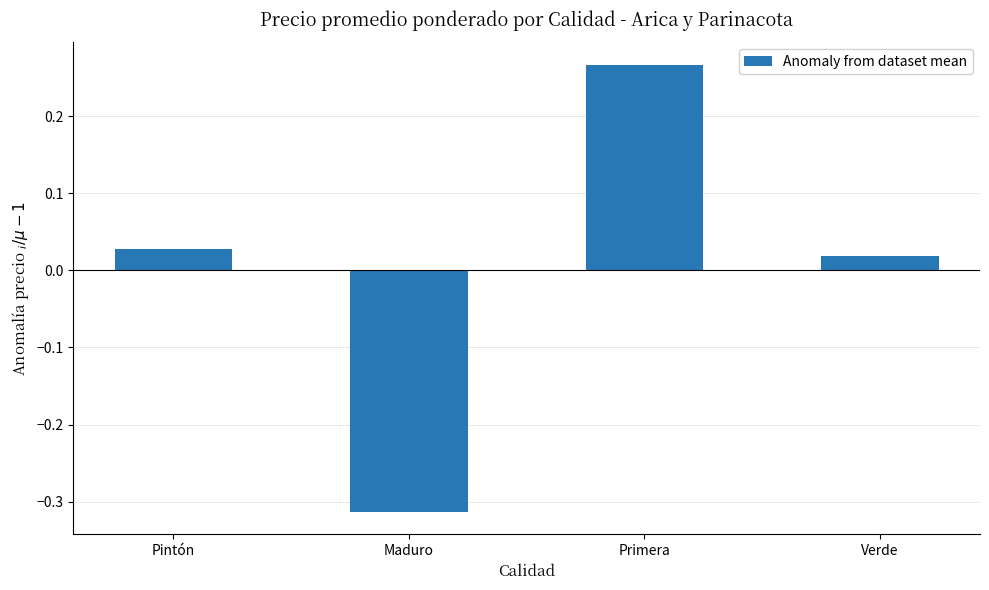

Rank the categories by value from lowest to highest.

Maduro, Verde, Pintón, Primera